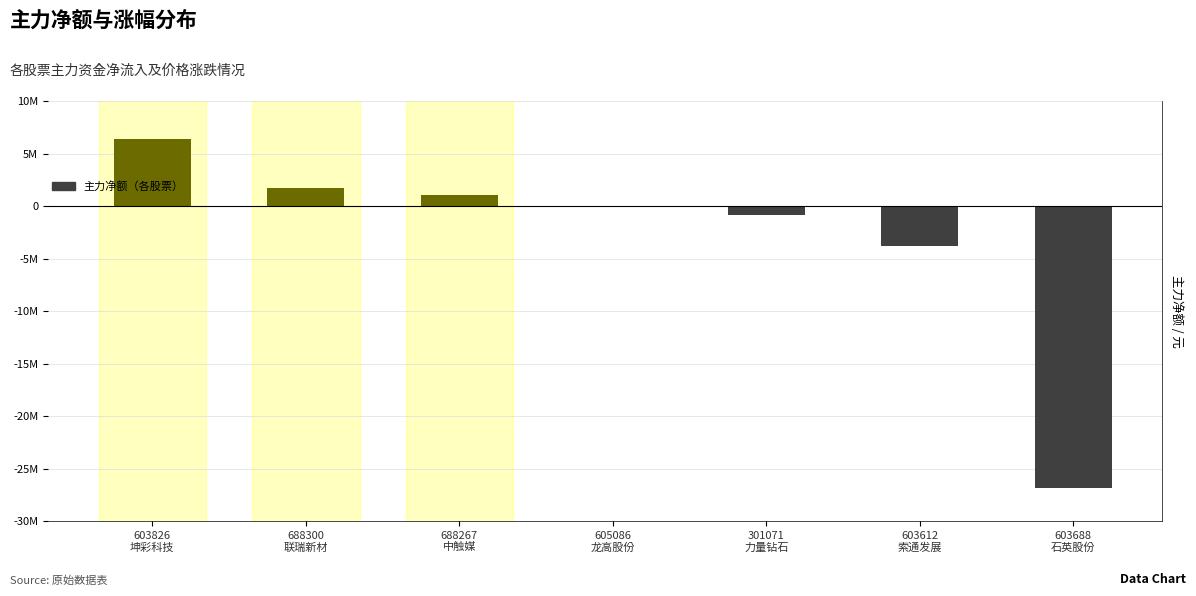

What is the difference between the values at 301071
力量钻石 and 603688
石英股份?

25922868